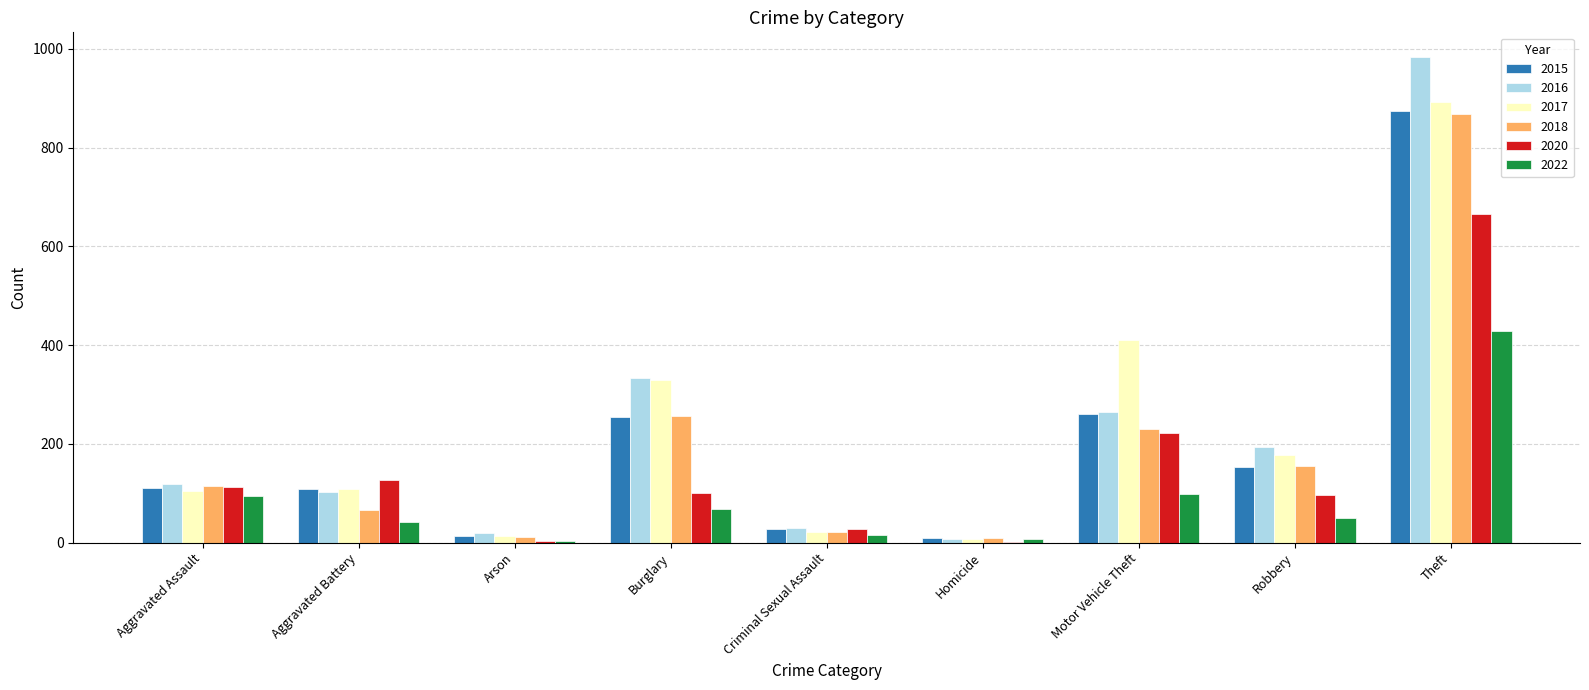

The 2016 series shows 333 at Burglary. True or false?

True